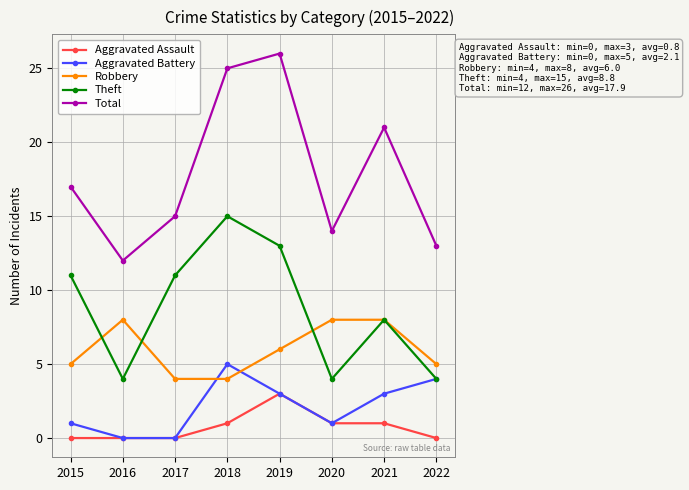

Which series has the widest spread of values?

Total